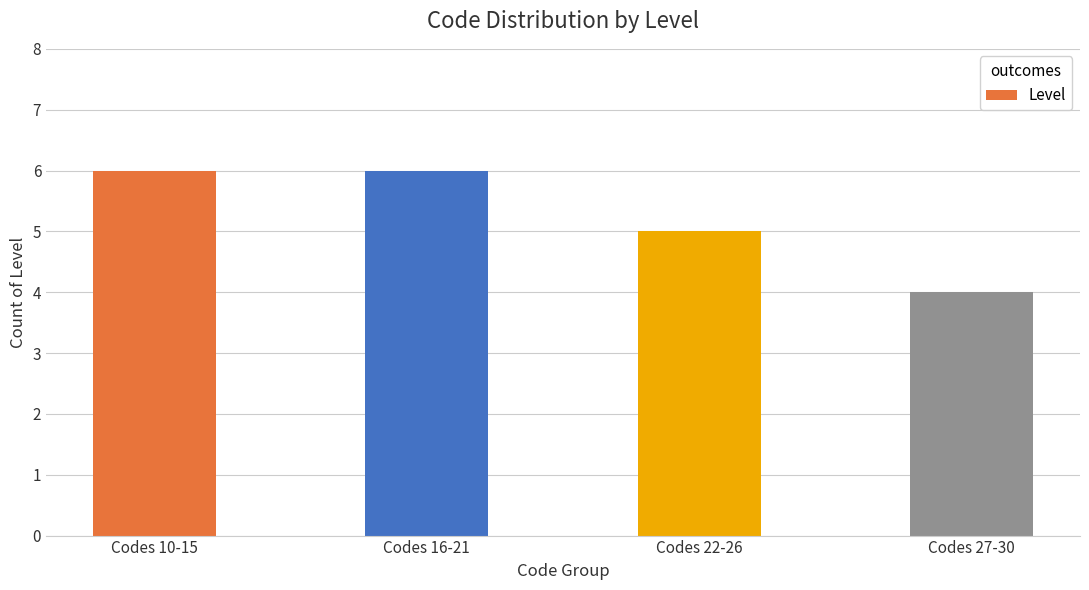

What is the sum of the values at Codes 22-26 and Codes 27-30?

9